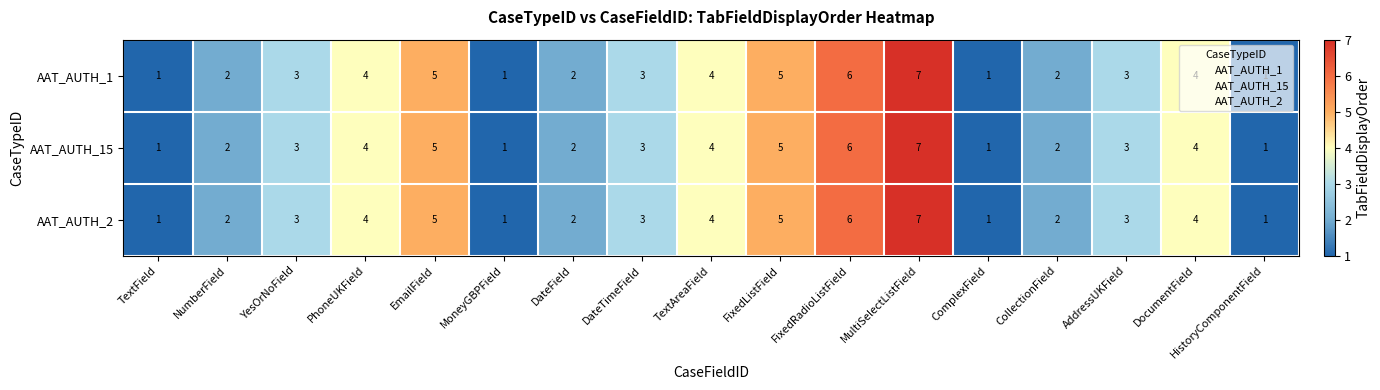

The value of AAT_AUTH_1 at CollectionField is 3. True or false?

False